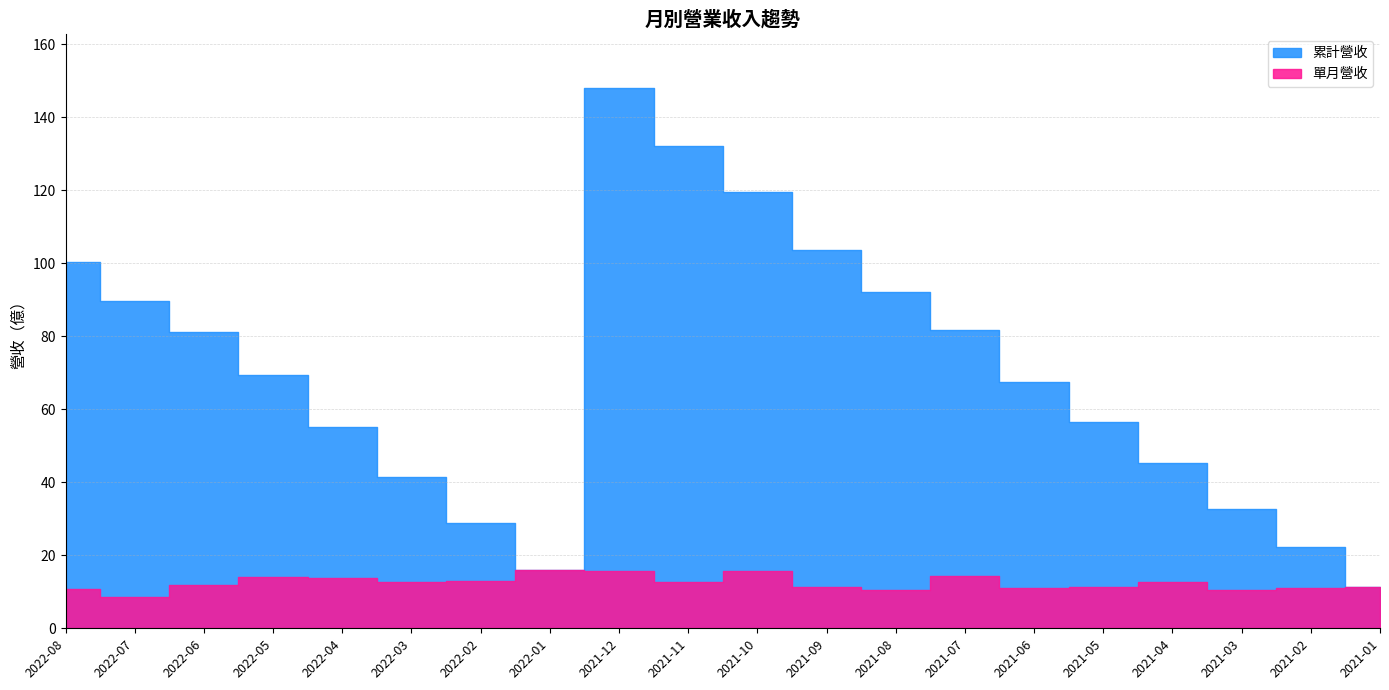

The value of 累計營收 at 2021-04 is 45.3. True or false?

True